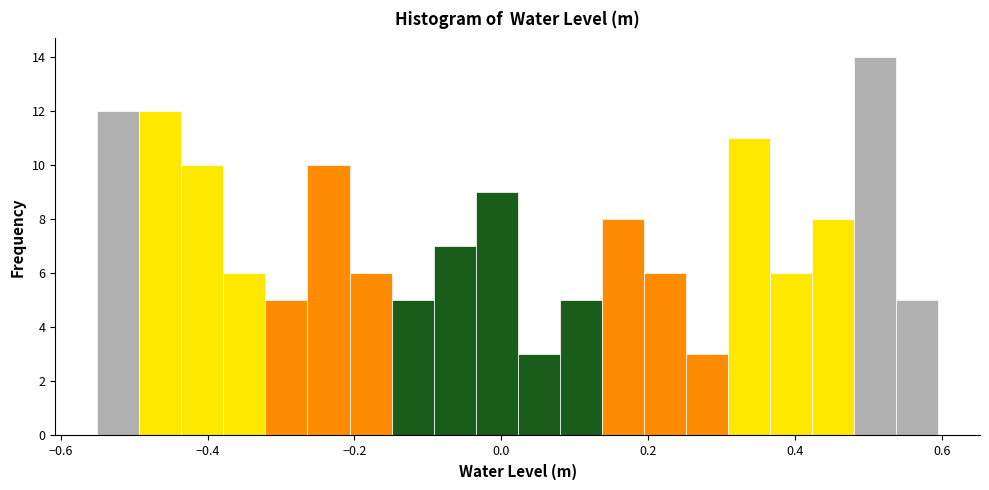

Around what value on the x-axis is the tallest bar? Give the approximate position of its centre, as read against the axis.

0.50